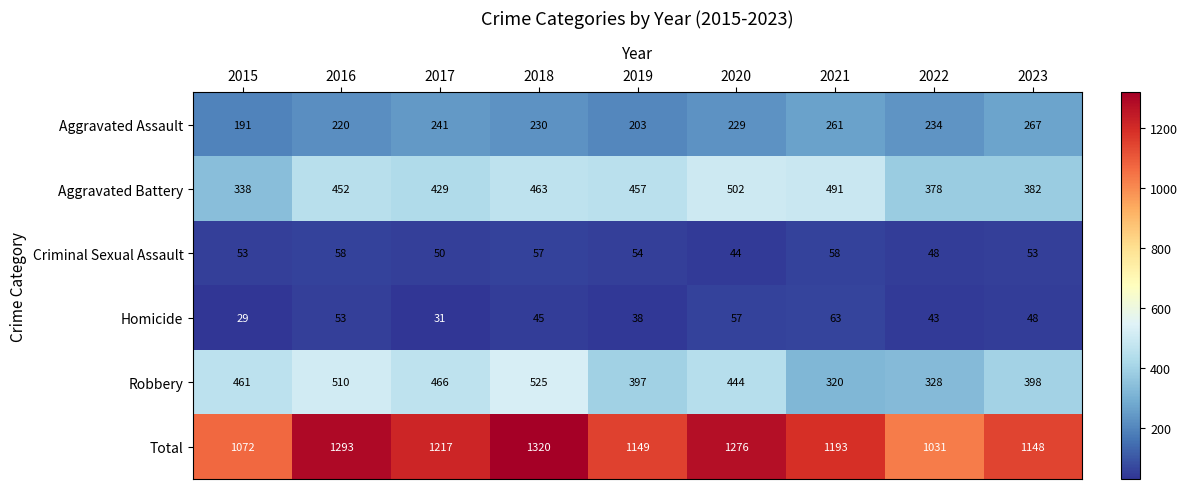

How many values in the Aggravated Battery series are below 452?

4